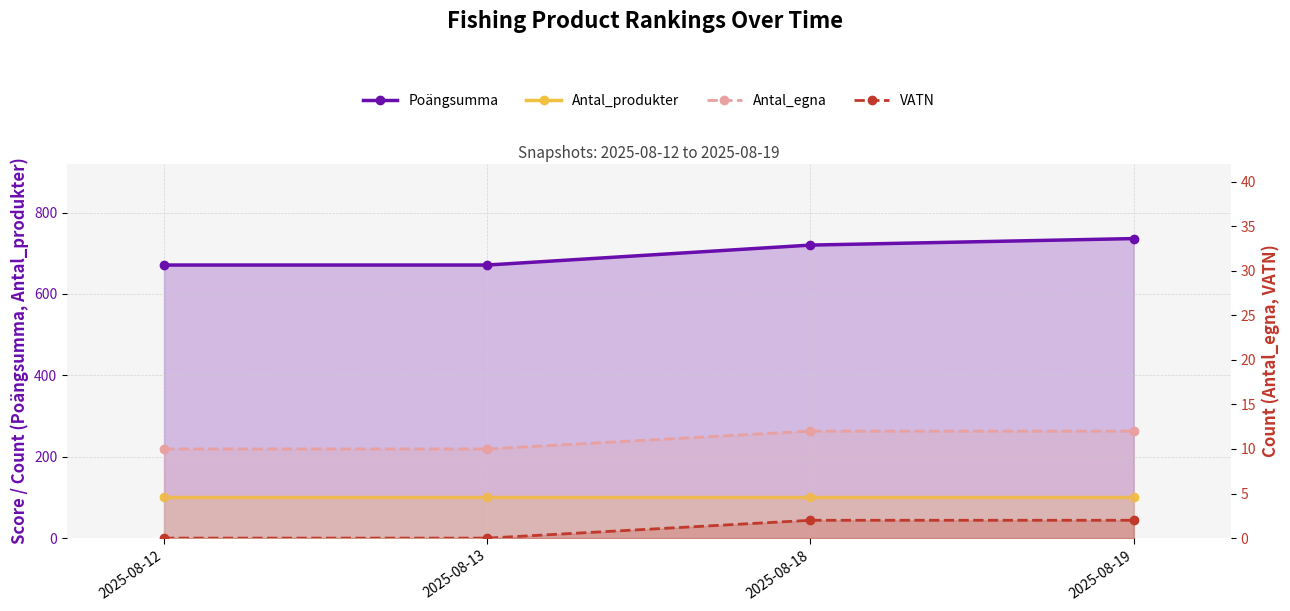

Does the chart have visible grid lines?

Yes